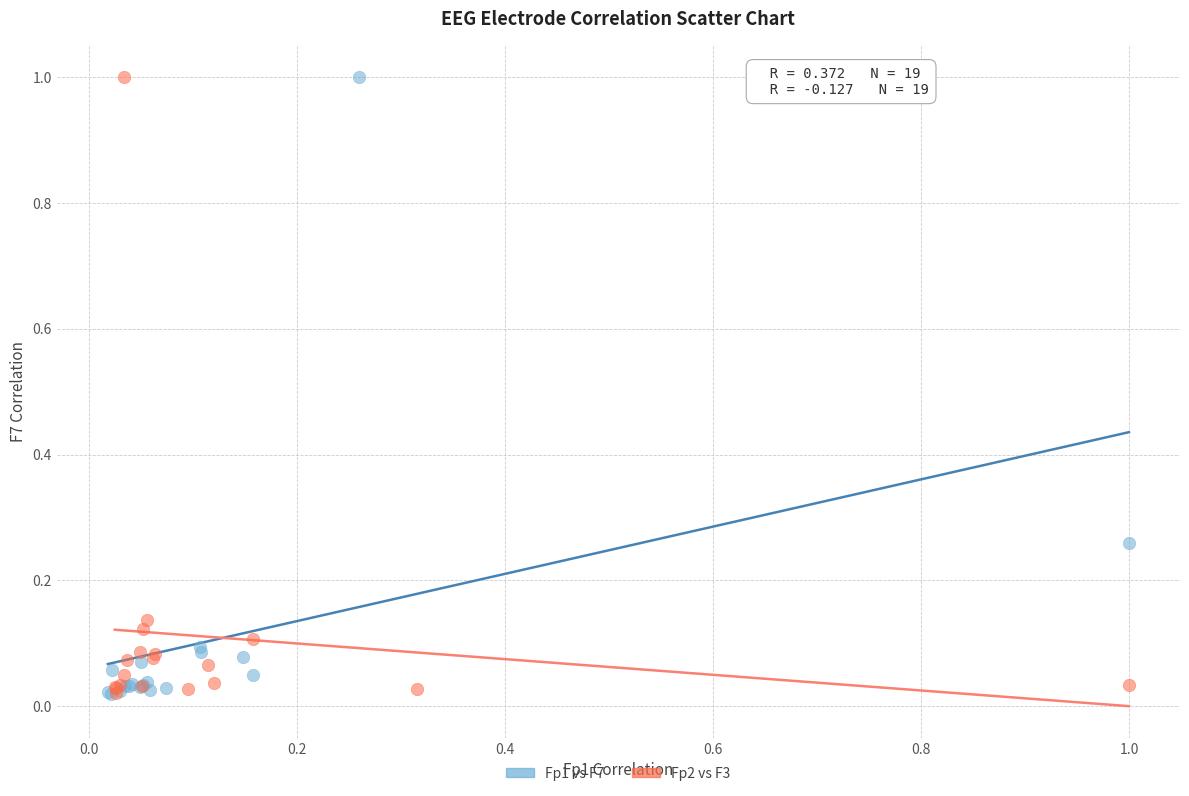

What are all the series names shown in the legend?

Fp1 vs F7, Fp2 vs F3